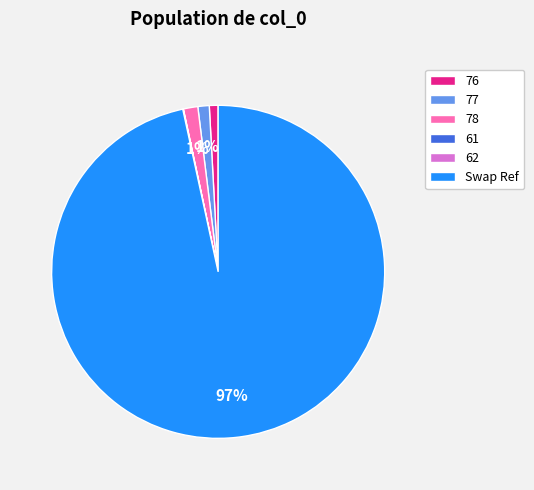

To the nearest percent, what is the difference between the largest and smallest slice percentages?

97%